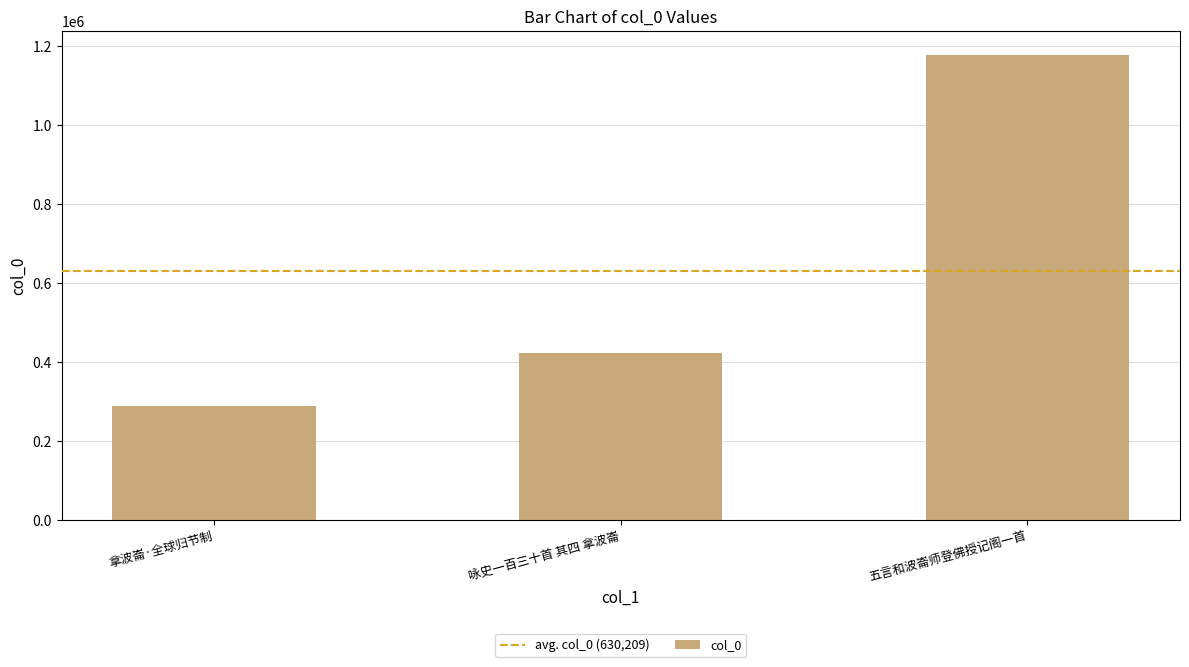

Approximately how many times larger is the value at 拿波崙·全球归节制 compared to 咏史一百三十首 其四 拿波崙?

0.7